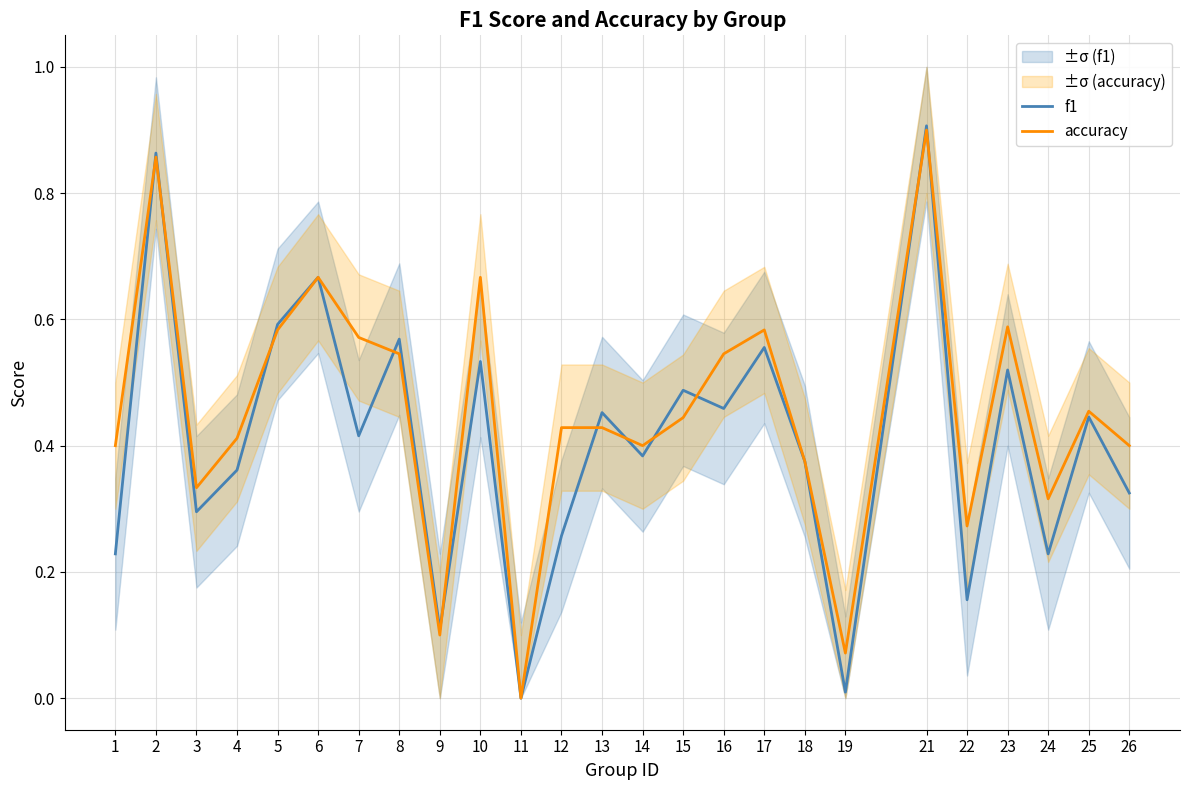

What is the sum of the accuracy values at 22 and 3?

0.6